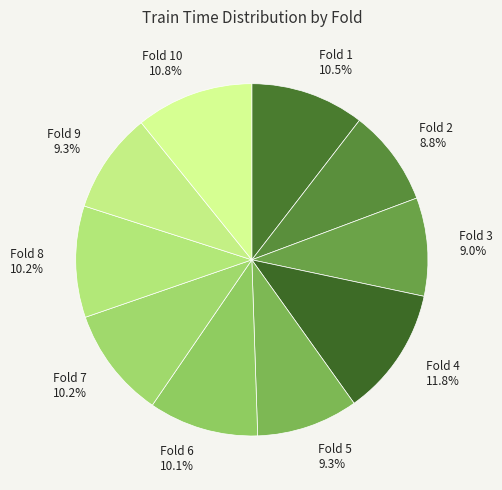

Is Fold 1 the majority of the pie?

No